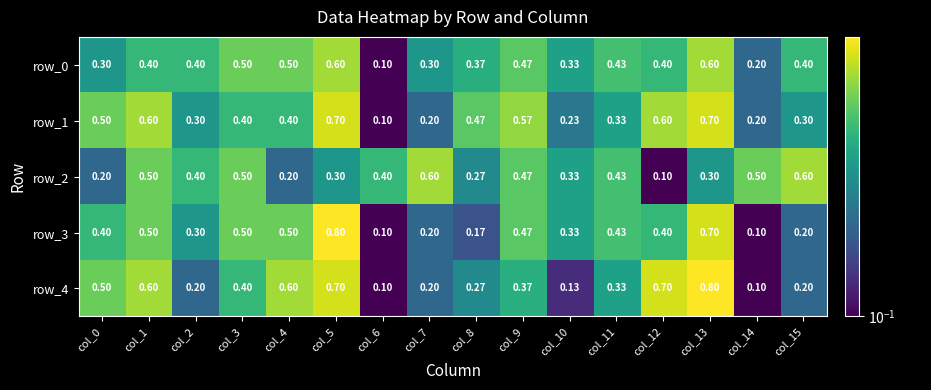

Between col_8 and col_14, which series saw the biggest shift?

row_1